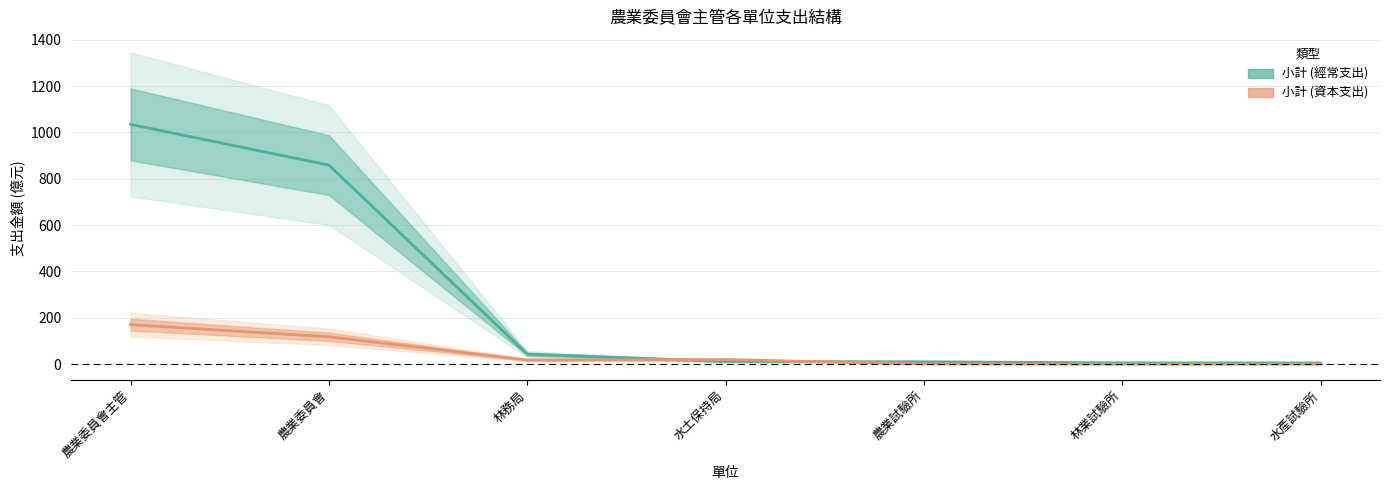

Reading left to right, transcribe all the data shown in this chart.

小計 (經常支出): 1034.4	858.8	43.1	11.5	10.1	5.6	5.3
小計 (資本支出): 170.4	118.0	18.1	19.6	1.3	0.5	0.6